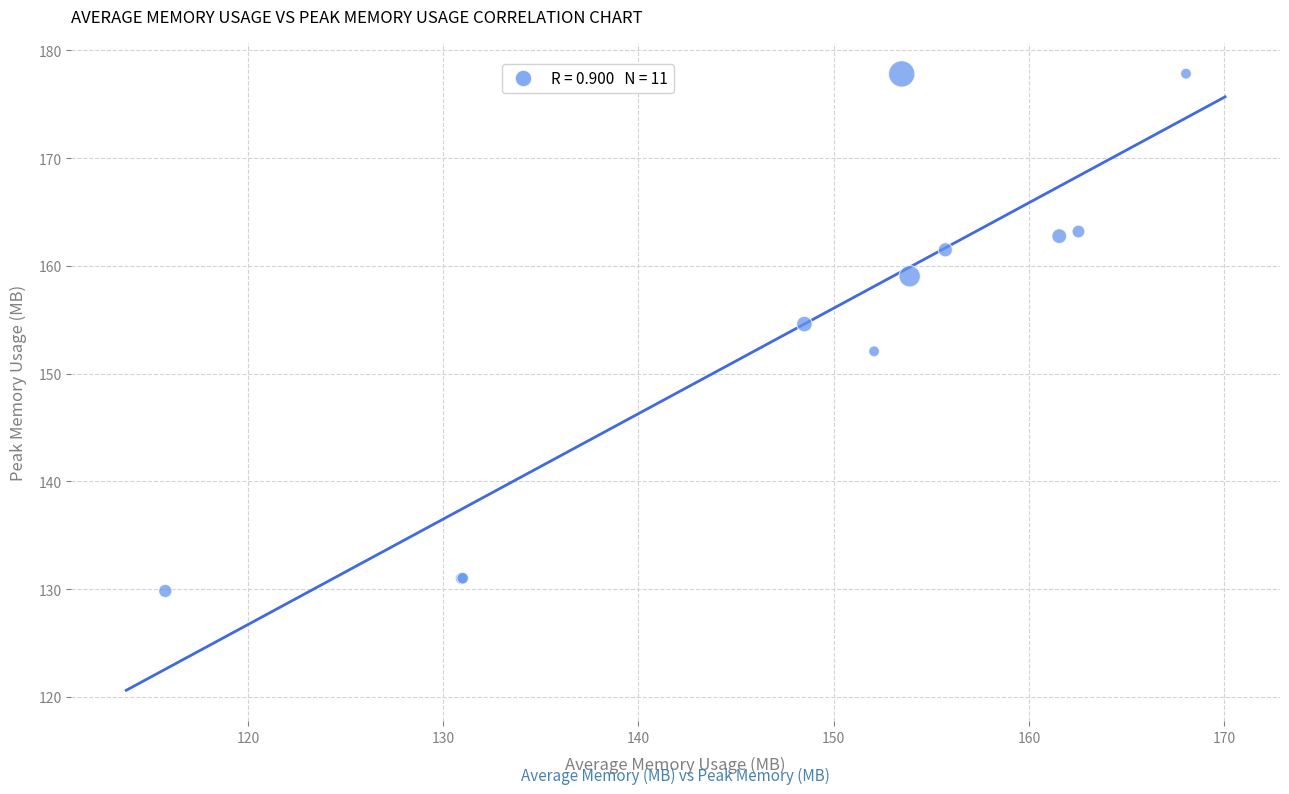

What Y value in the scatter plot is closest to 153?

152.1